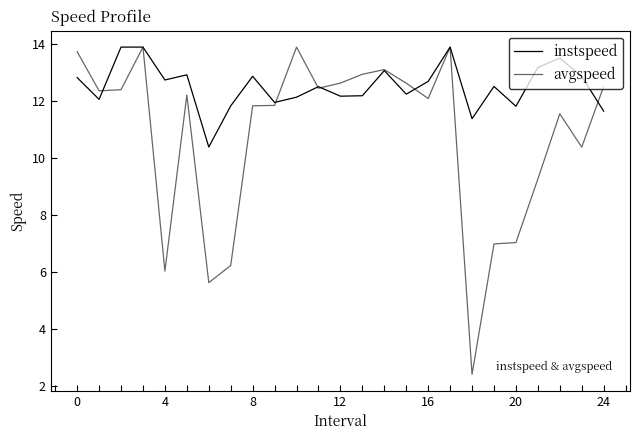

Does the chart display data point markers on the line(s)?

No